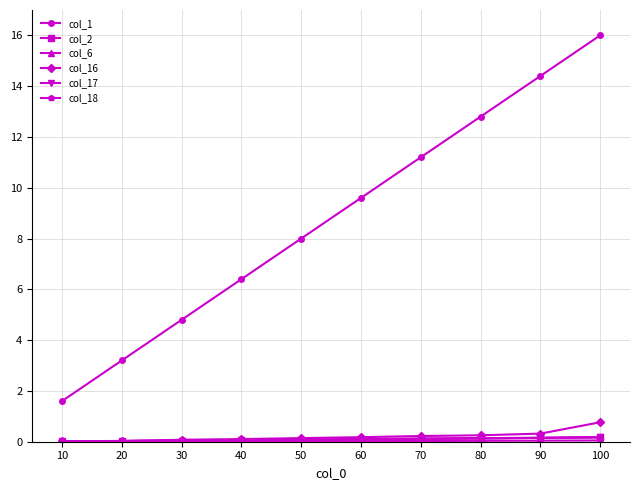

True or false: col_1 and col_16 cross at least once.

False